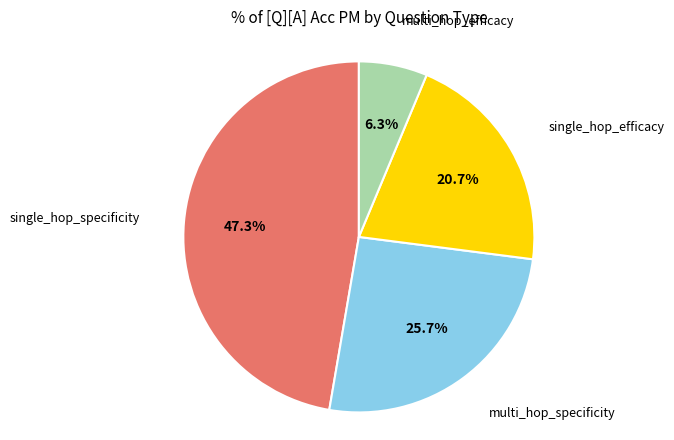

Do single_hop_specificity and multi_hop_specificity together represent more than half of the pie?

Yes